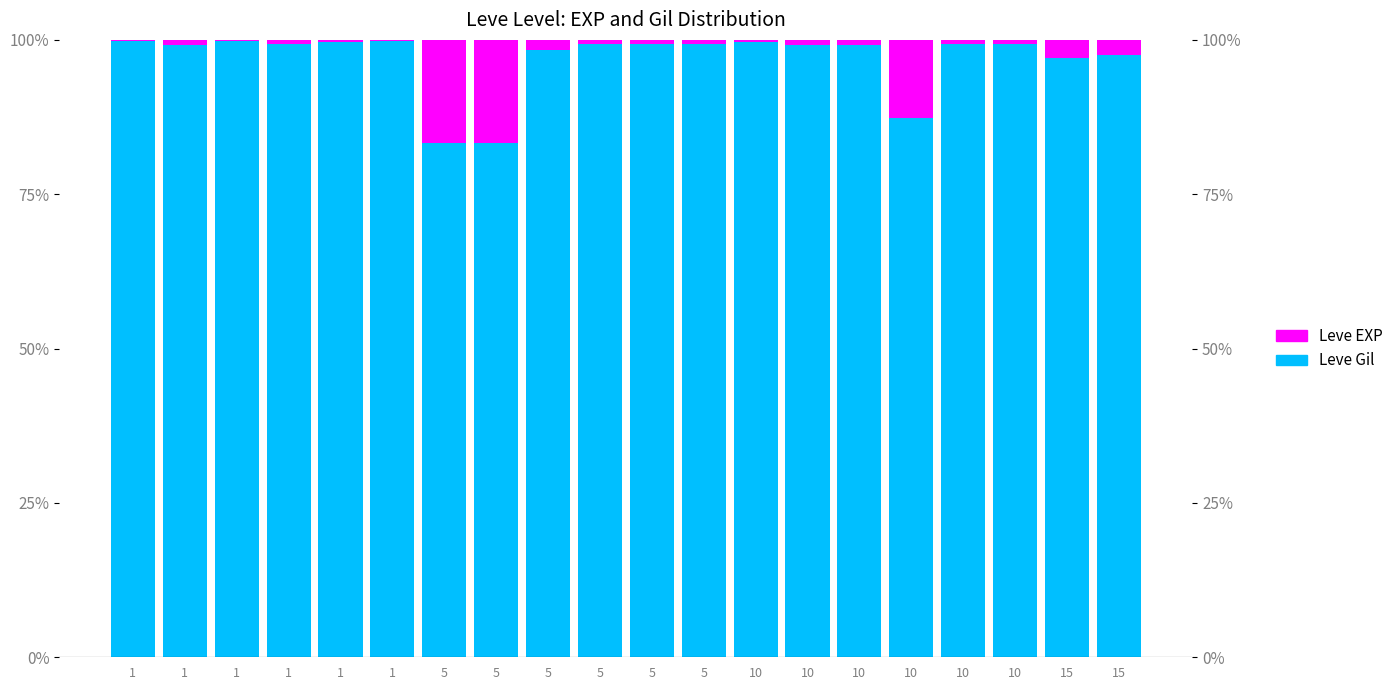

Between 1 and 5, which is larger?

1